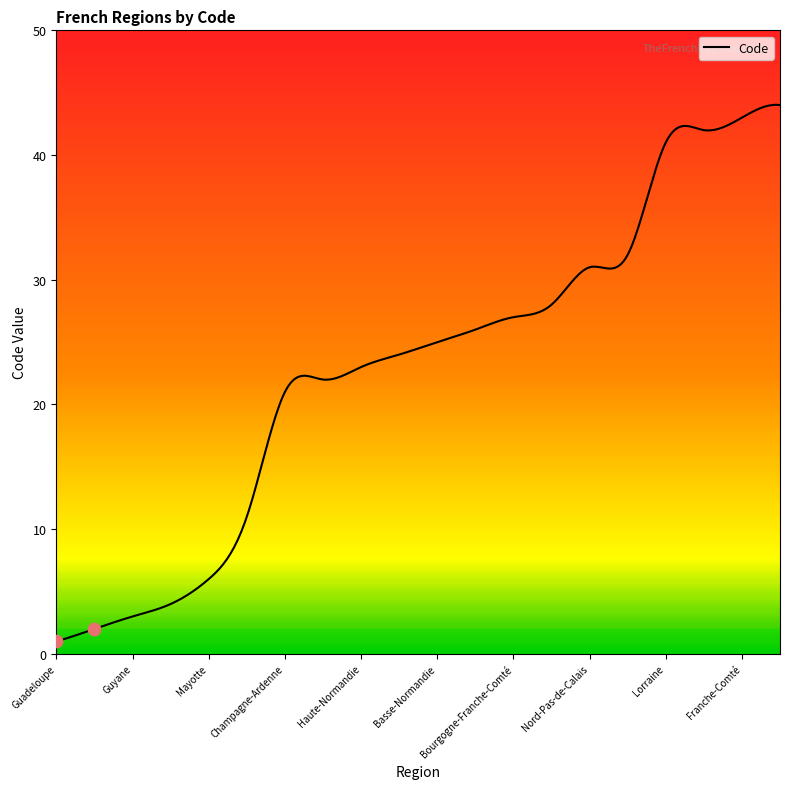

What is the greatest value displayed?

44.0